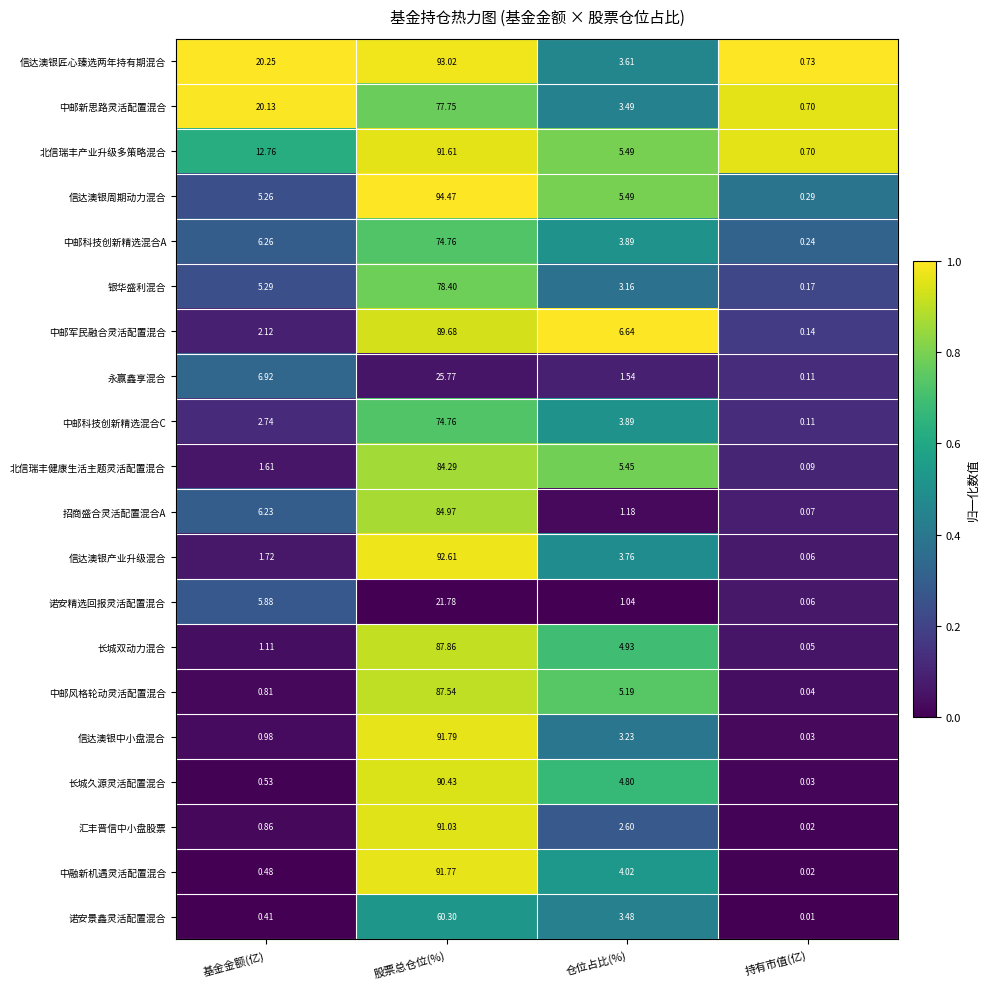

Rank the categories by 信达澳银周期动力混合 value from highest to lowest.

股票总仓位(%), 仓位占比(%), 基金金额(亿), 持有市值(亿)